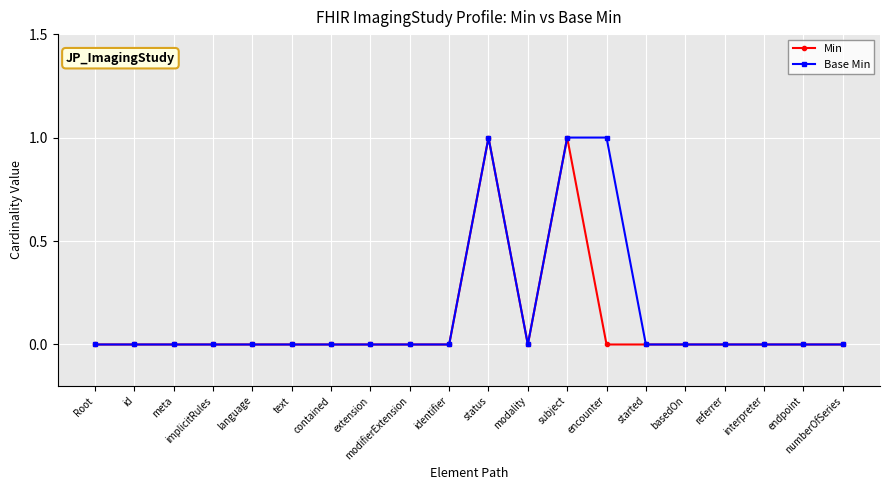

Reading right to left, transcribe all the data shown in this chart.

Min: numberOfSeries=0	endpoint=0	interpreter=0	referrer=0	basedOn=0	started=0	encounter=0	subject=1	modality=0	status=1	identifier=0	modifierExtension=0	extension=0	contained=0	text=0	language=0	implicitRules=0	meta=0	id=0	Root=0
Base Min: numberOfSeries=0	endpoint=0	interpreter=0	referrer=0	basedOn=0	started=0	encounter=1	subject=1	modality=0	status=1	identifier=0	modifierExtension=0	extension=0	contained=0	text=0	language=0	implicitRules=0	meta=0	id=0	Root=0